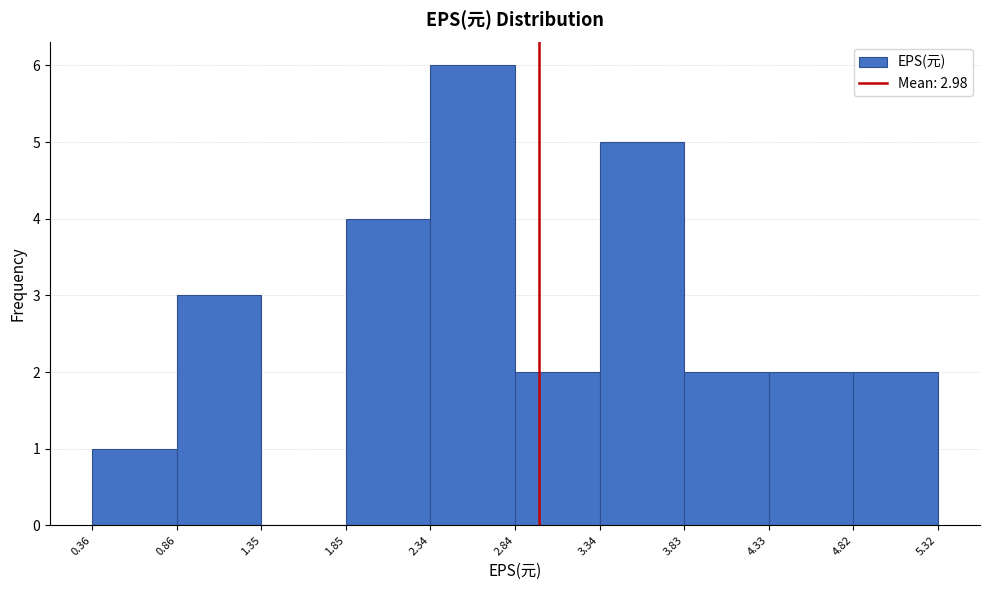

Which range on the x-axis has the tallest bar?

2.34 to 2.84